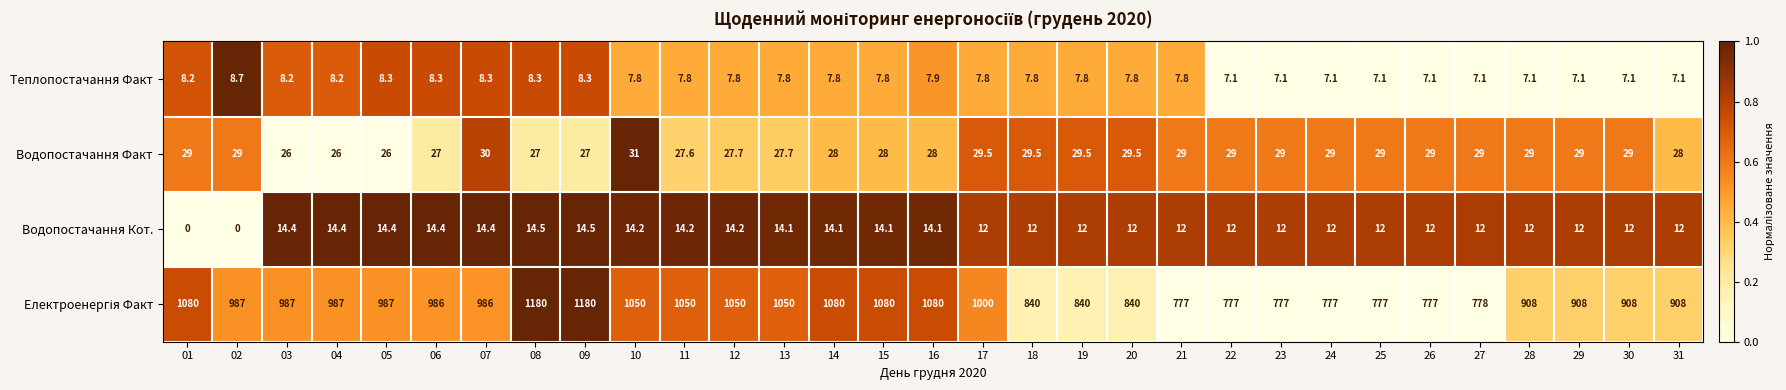

What is the sum of all Водопостачання Кот. values?

380.0